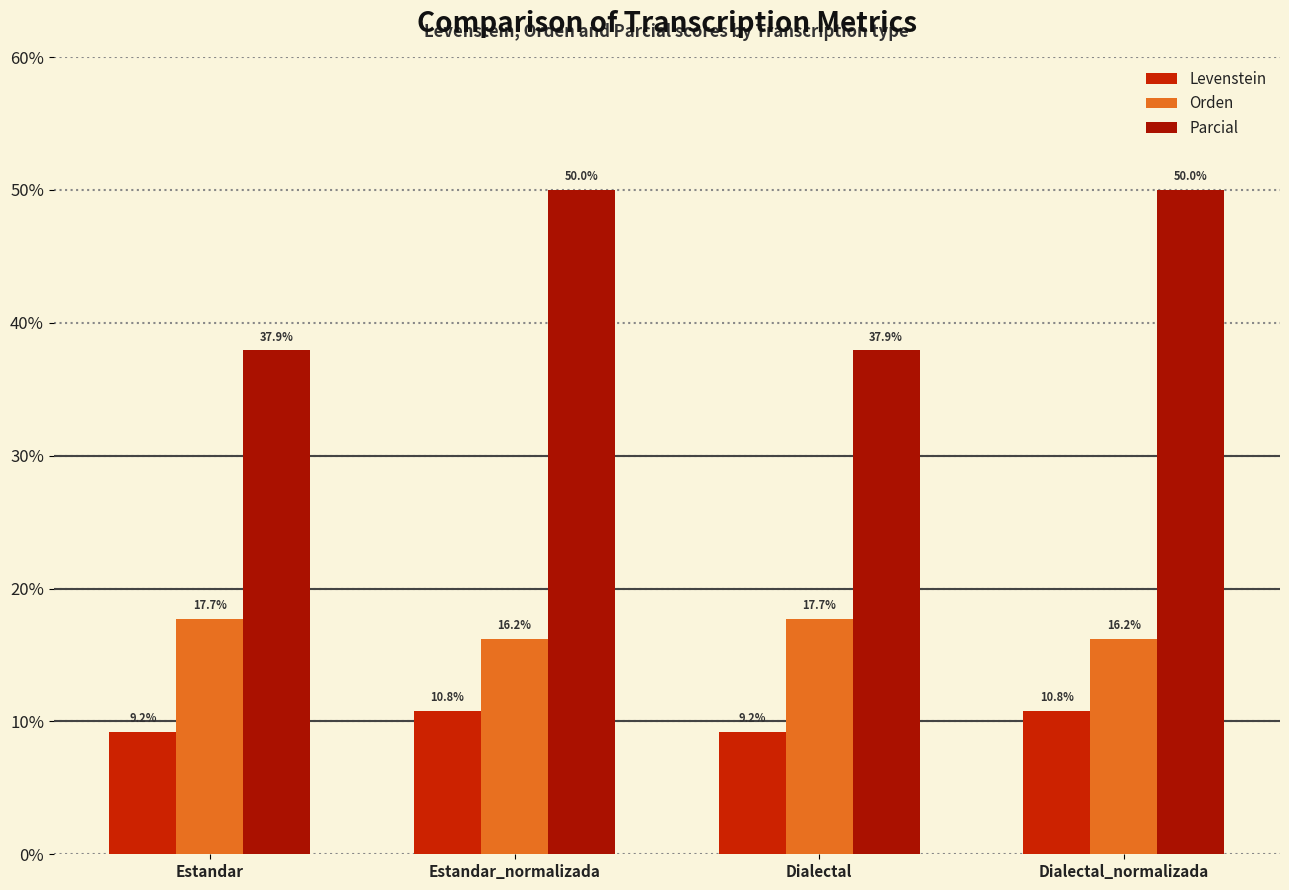

Reading left to right, extract all data points from this chart.

Levenstein: 9.2	10.8	9.2	10.8
Orden: 17.7	16.2	17.7	16.2
Parcial: 37.9	50.0	37.9	50.0